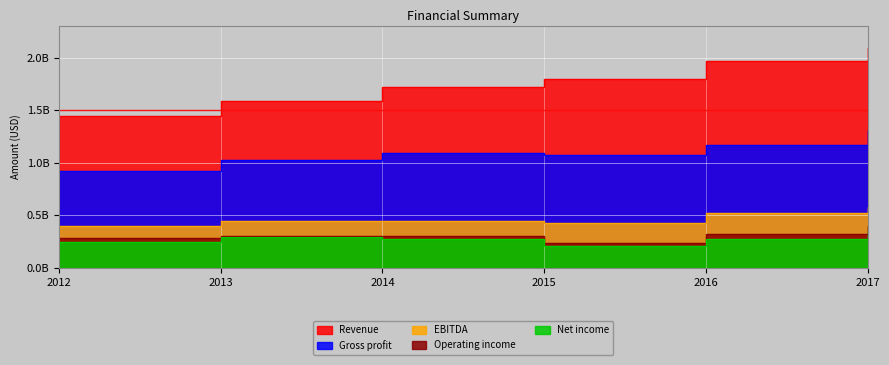

True or false: Operating income has a value of 538427341 at 2016.

False